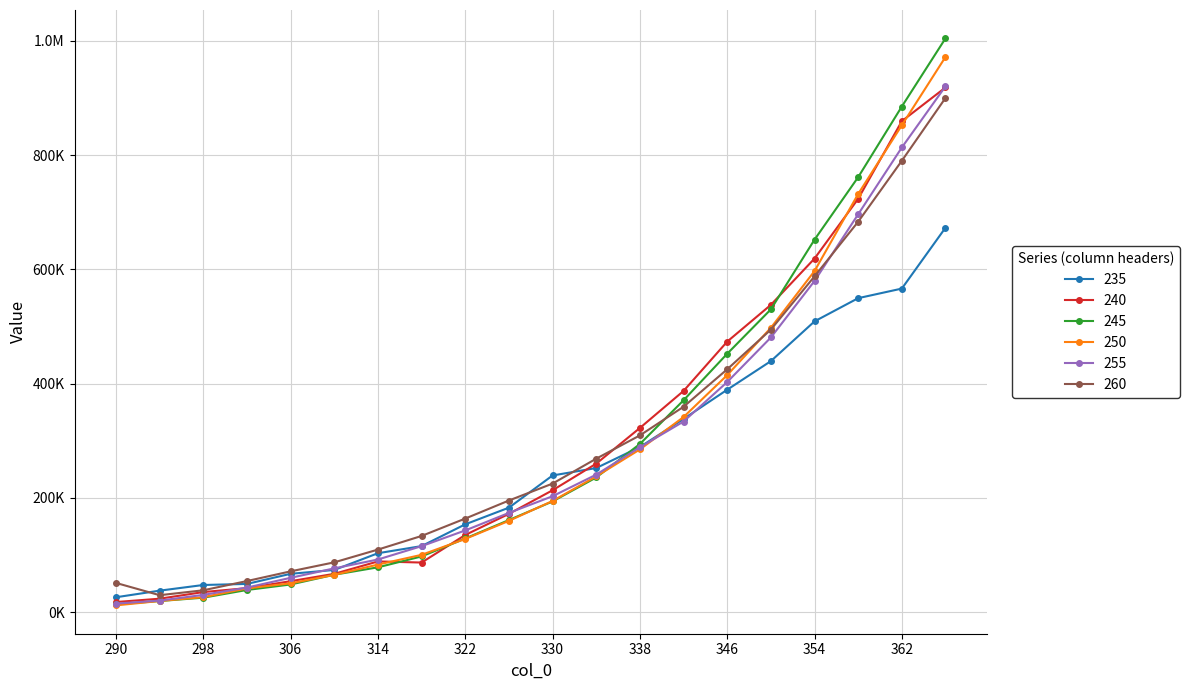

Does the chart have visible grid lines?

Yes